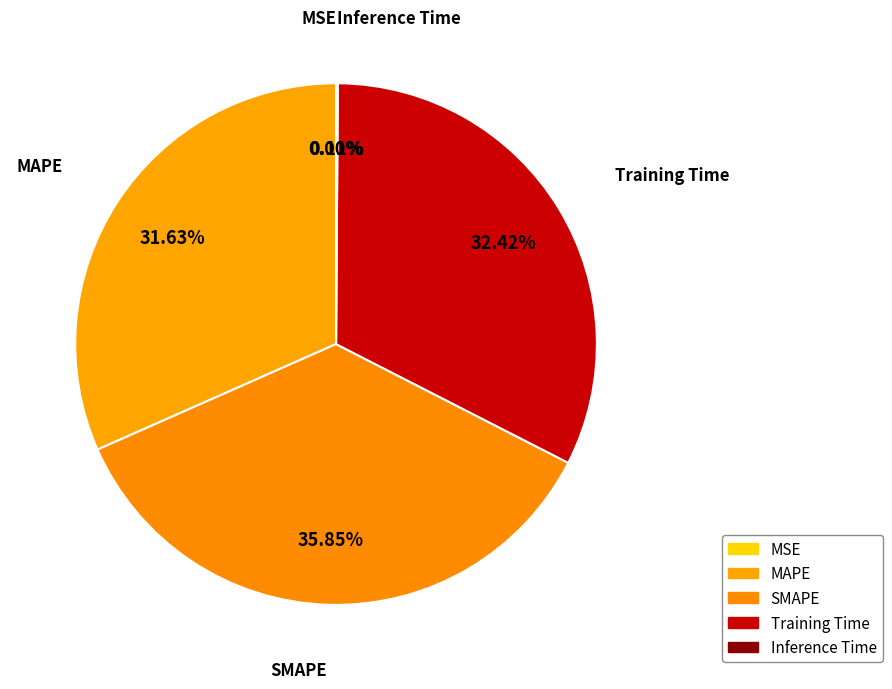

Which slice is the largest?

SMAPE